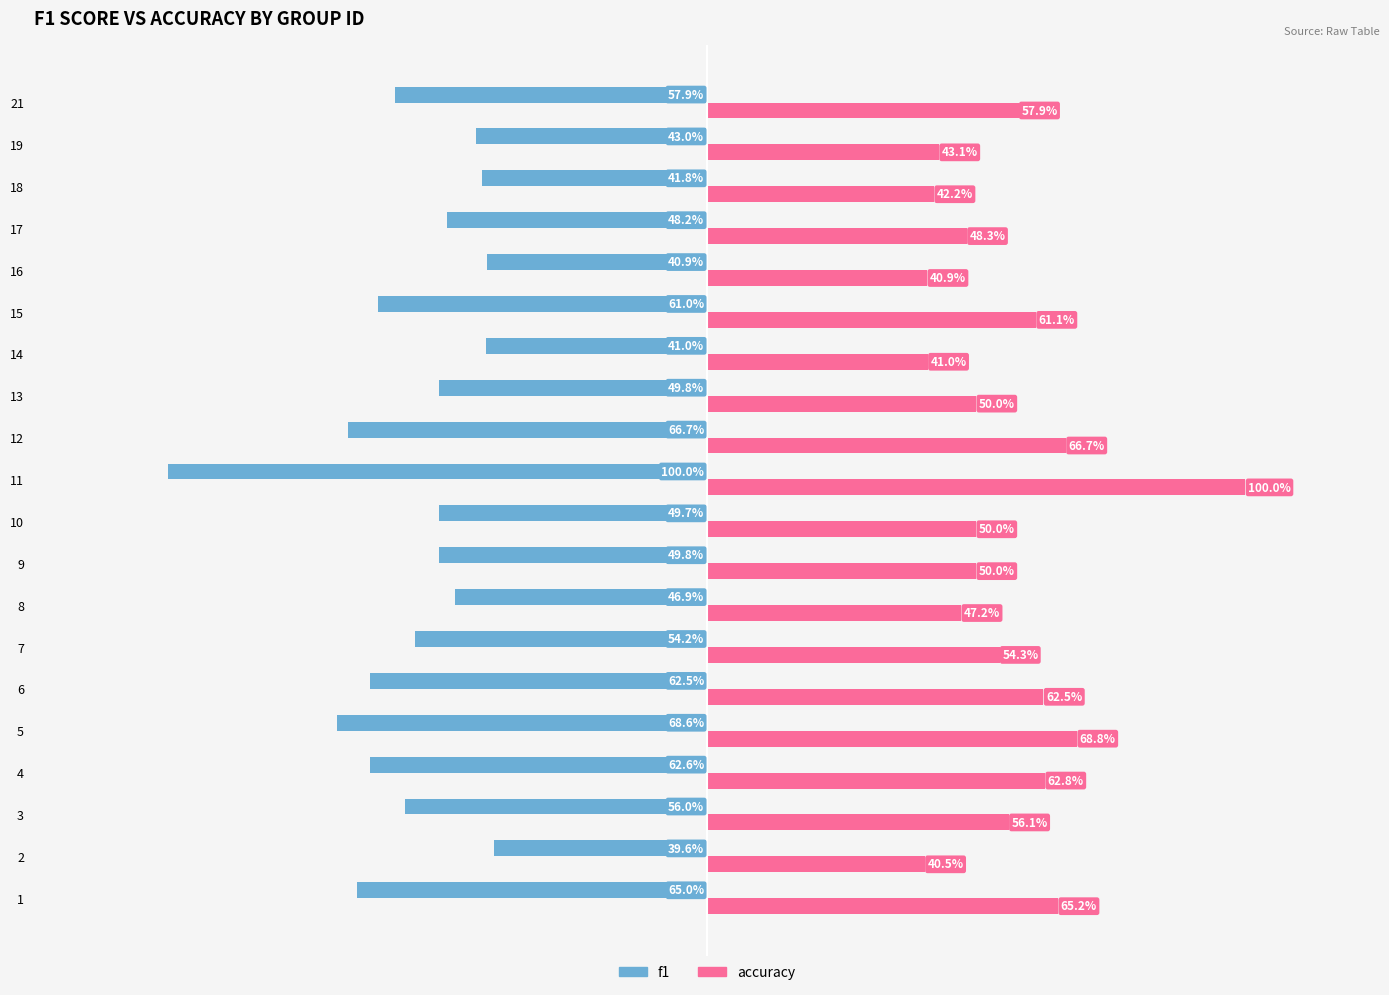

At how many categories does at least one series exceed 0?

20